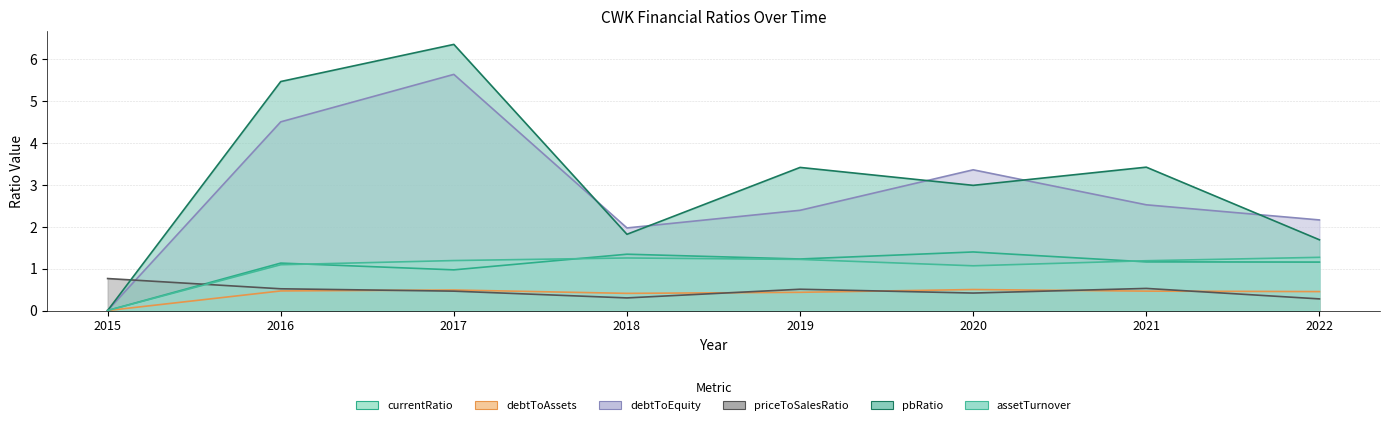

Reading left to right, transcribe all the data shown in this chart.

currentRatio: 0.0	1.1	1.0	1.3	1.2	1.4	1.2	1.2
debtToAssets: 0.0	0.5	0.5	0.4	0.4	0.5	0.5	0.5
debtToEquity: 0.0	4.5	5.6	2.0	2.4	3.4	2.5	2.2
priceToSalesRatio: 0.8	0.5	0.5	0.3	0.5	0.4	0.5	0.3
pbRatio: 0.0	5.5	6.4	1.8	3.4	3.0	3.4	1.7
assetTurnover: 0.0	1.1	1.2	1.3	1.2	1.1	1.2	1.3